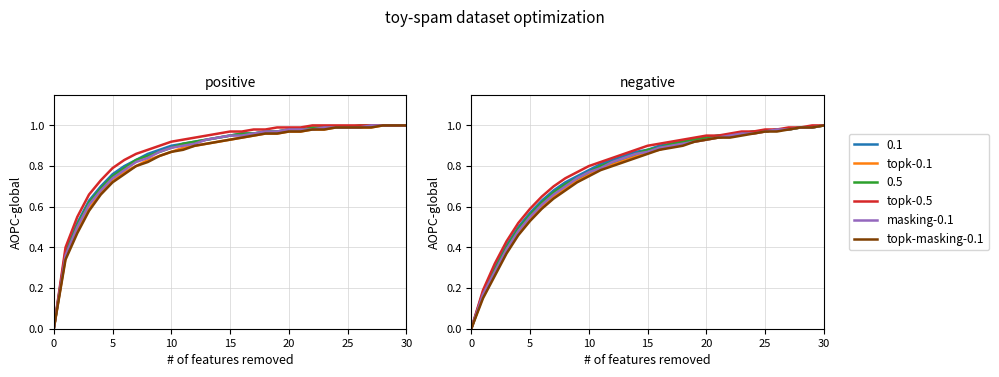

What is the value of the topk-masking-0.1 point at the 2nd from the left?

0.1